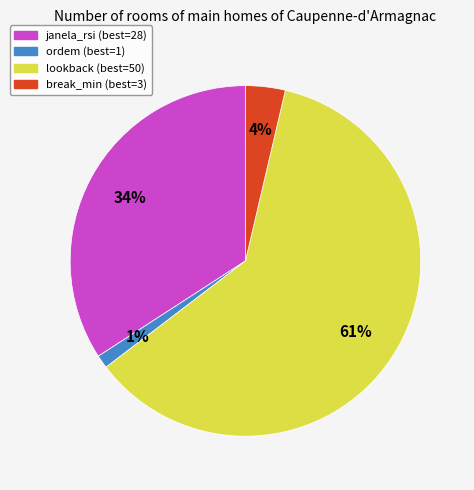

To the nearest percent, what is the average slice percentage?

25%